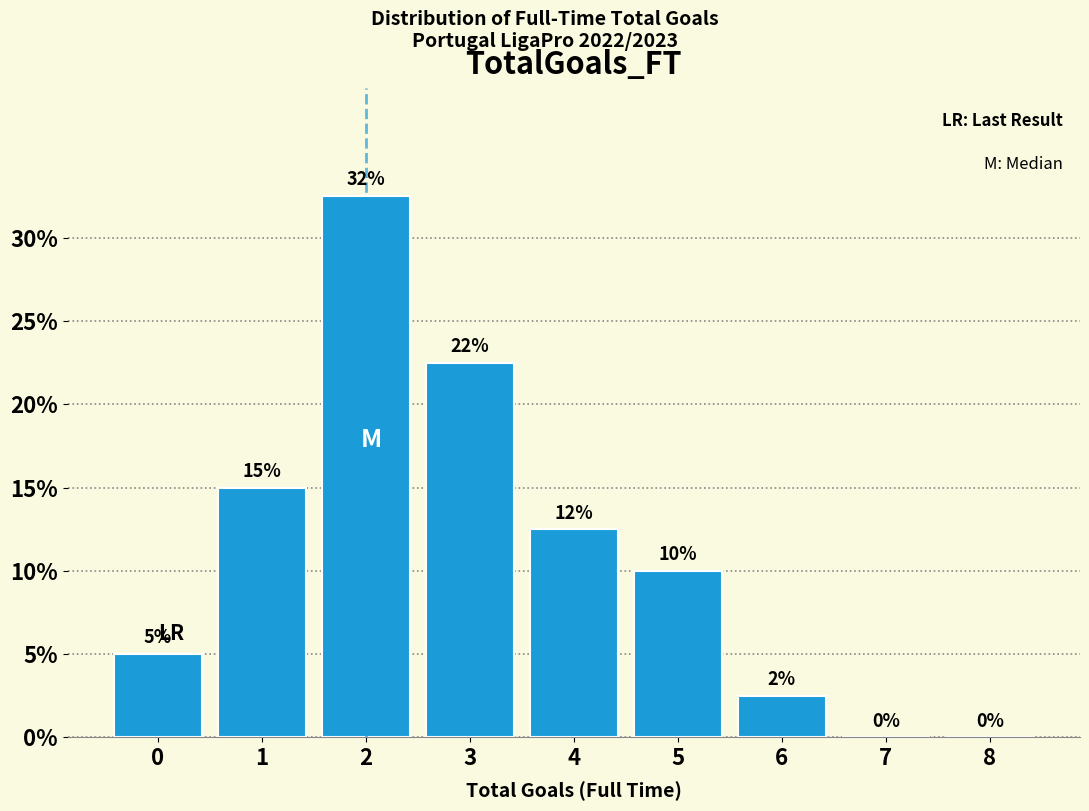

What is the change in value from 0 to 8?

-5.0